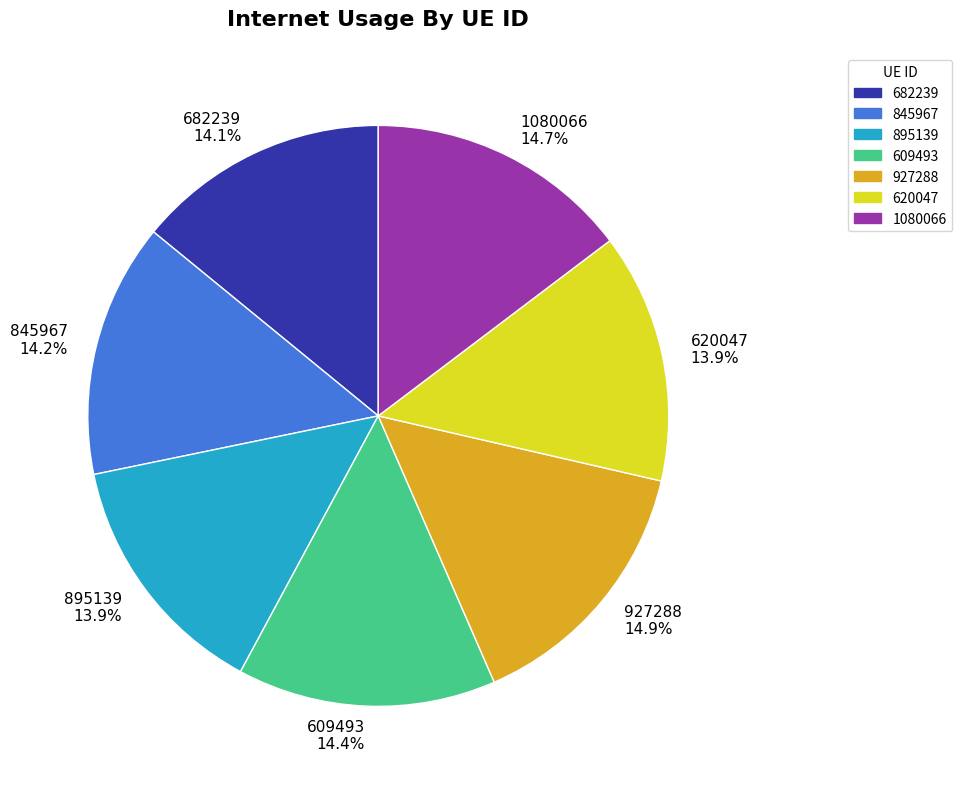

Does 845967 represent more than half of the total?

No